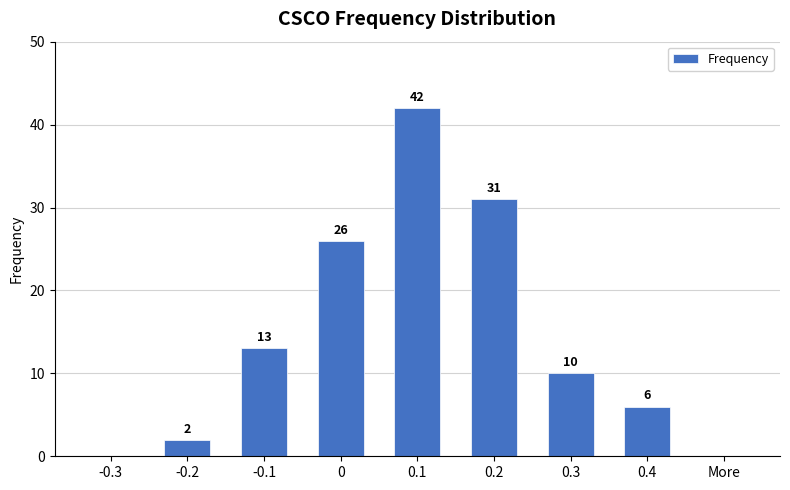

What is the sum of the values at -0.3 and -0.1?

13